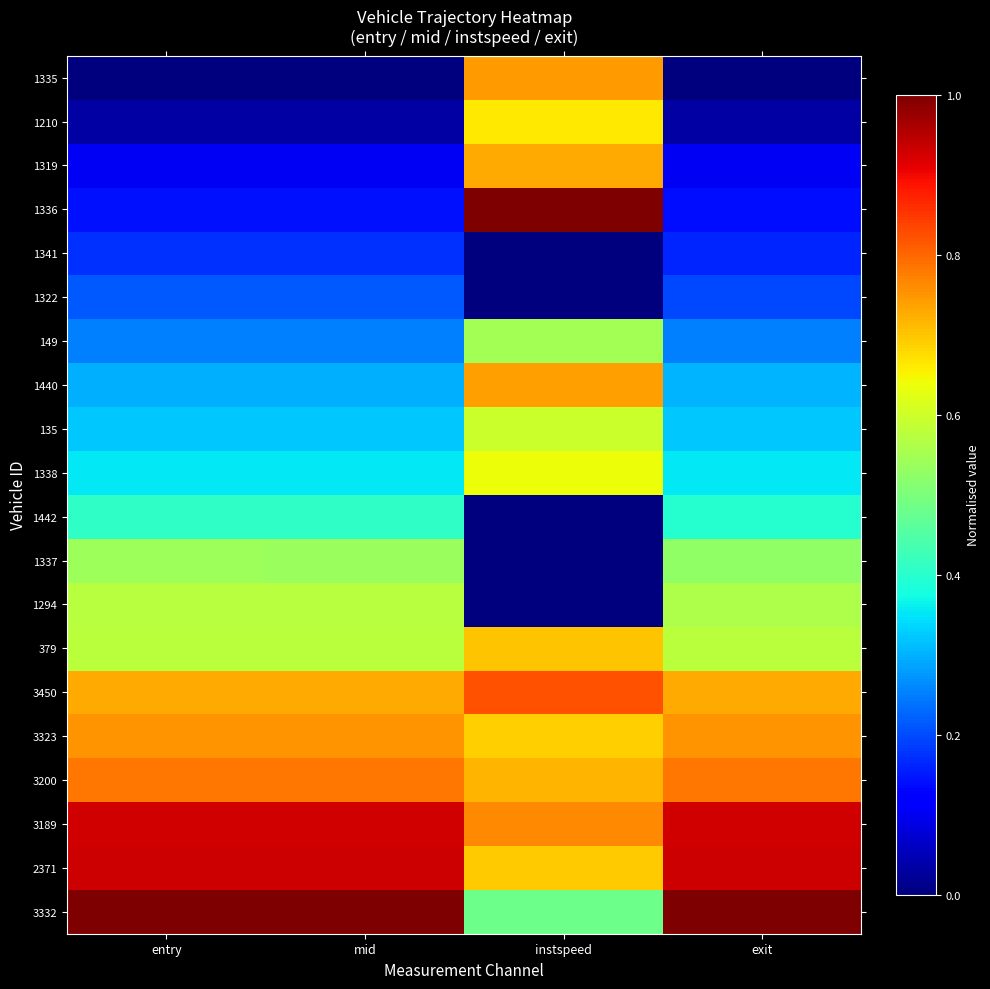

What is the maximum value shown in the chart?

1.0